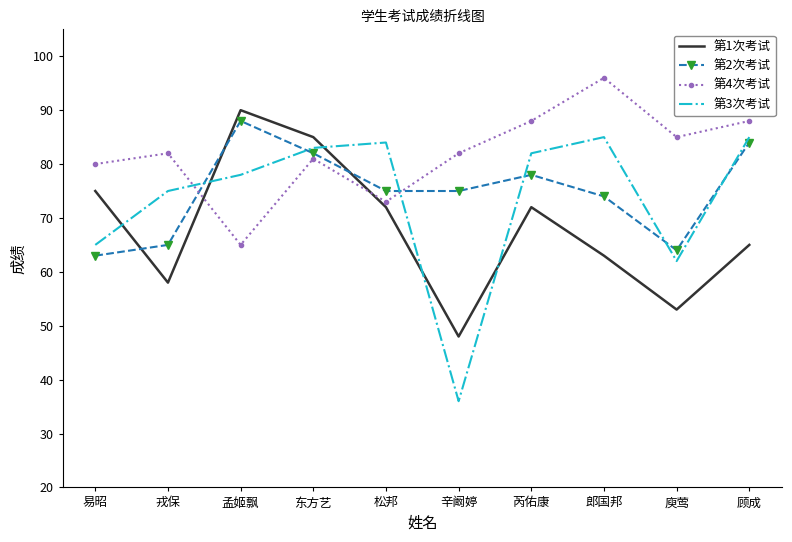

How many categories are shown in the chart?

10